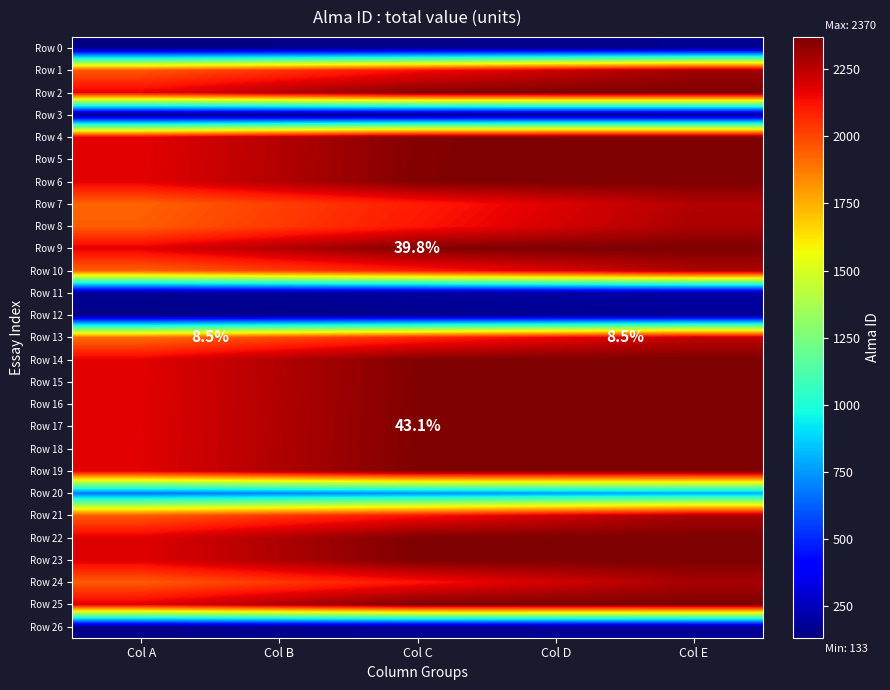

Is it true that Row 13 equals 3266.8 at Col D?

False